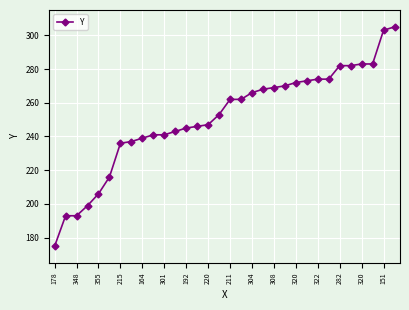

What is the smallest value displayed?

175